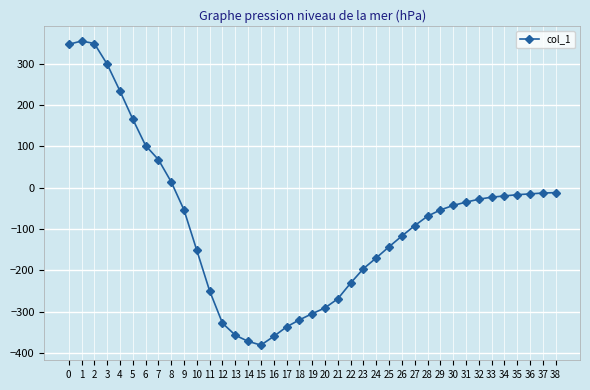

Is it true that the value at 26 is -117?

True